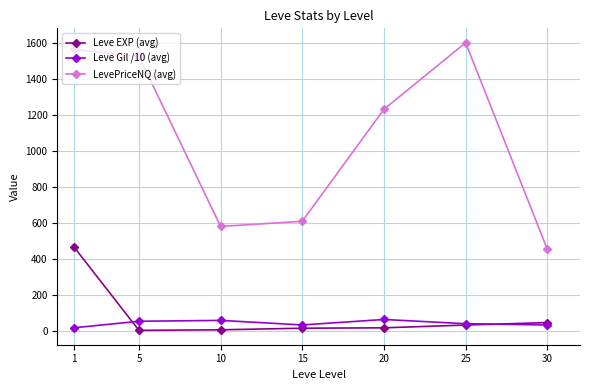

What value does the LevePriceNQ (avg) series have at 20?

1232.0